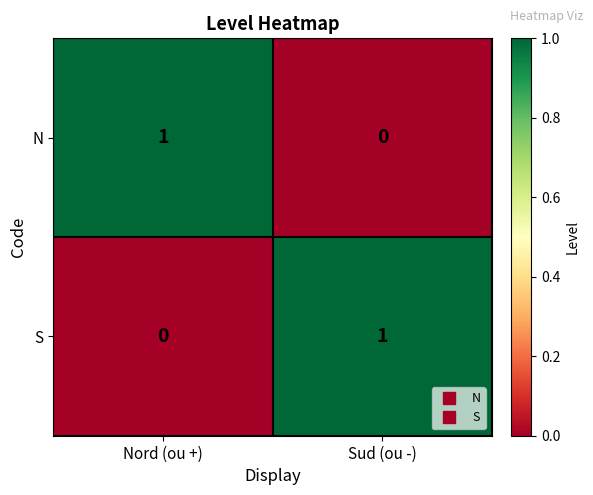

Rank the series at Nord (ou +) from lowest to highest value.

S, N